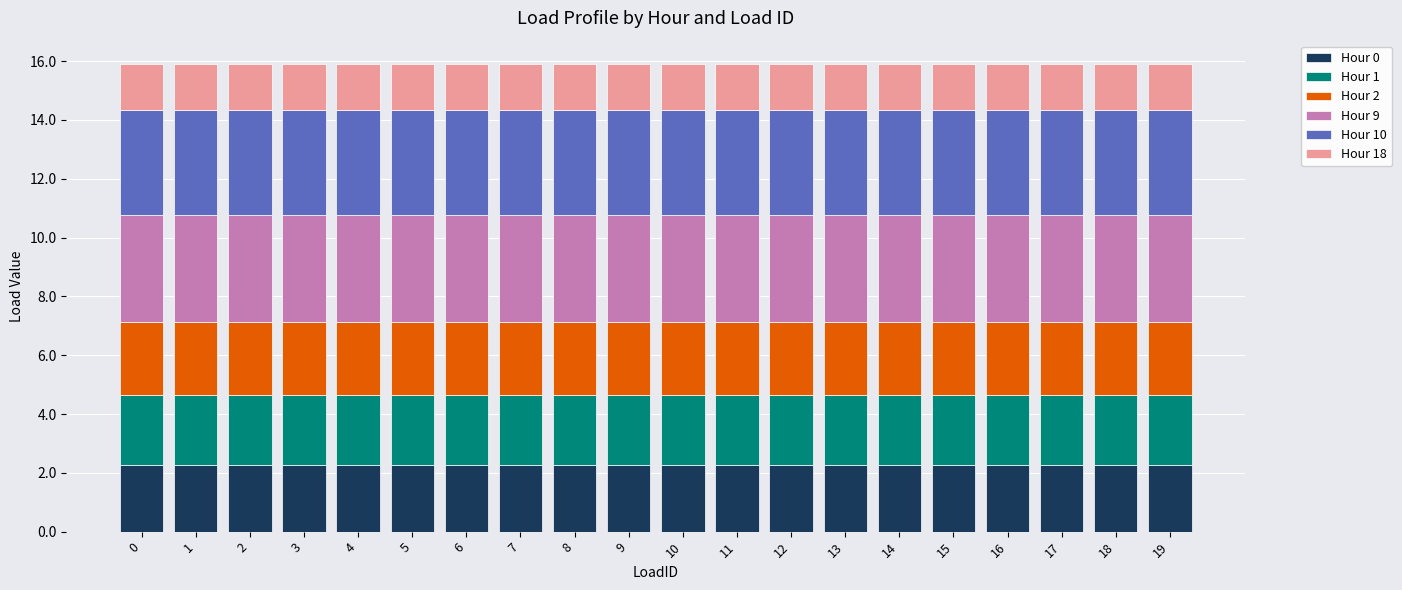

What is the total value across all series at 6?

15.9